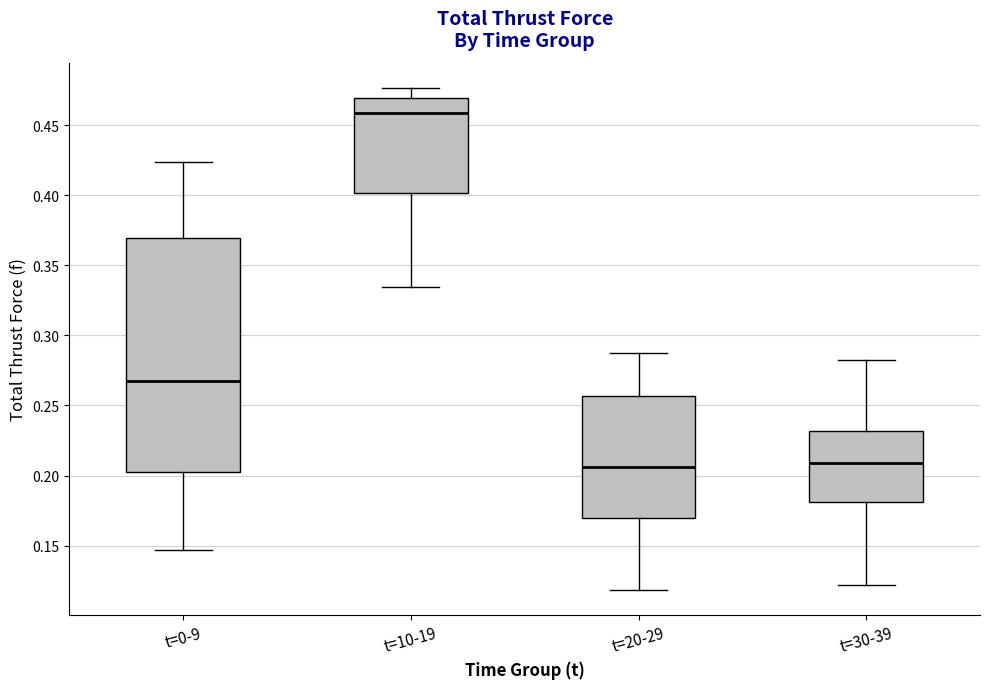

Reading left to right, read every box against the y-axis: the position of its median line, the range the box covers, and the ends of its whiskers. The values are not printed on the chart, so give them approximately, as read against the axis.

t=0-9: median 0.265, box 0.200 to 0.370, whiskers 0.145 to 0.425
t=10-19: median 0.460, box 0.400 to 0.470, whiskers 0.335 to 0.475
t=20-29: median 0.205, box 0.170 to 0.255, whiskers 0.120 to 0.290
t=30-39: median 0.210, box 0.180 to 0.230, whiskers 0.120 to 0.280